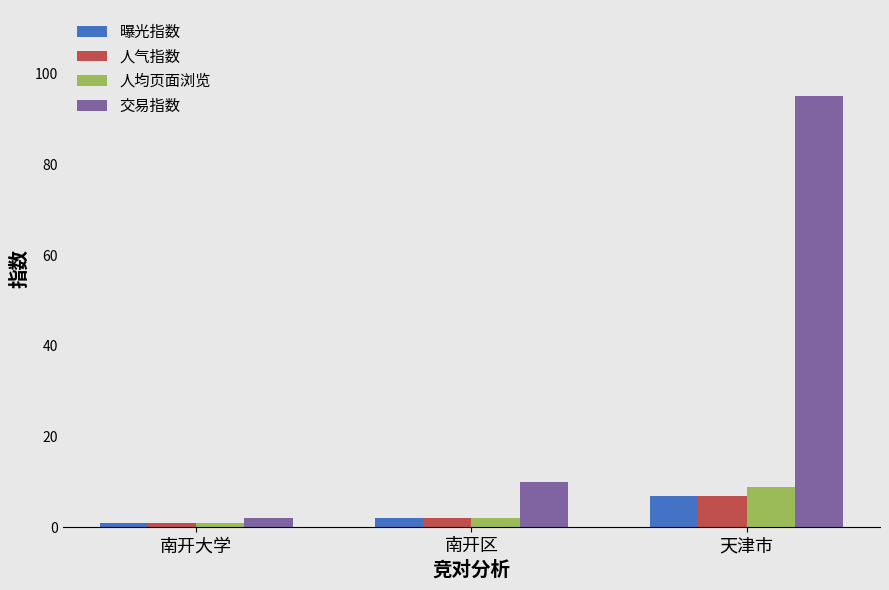

Where is 曝光指数 nearest to the value 4?

南开区